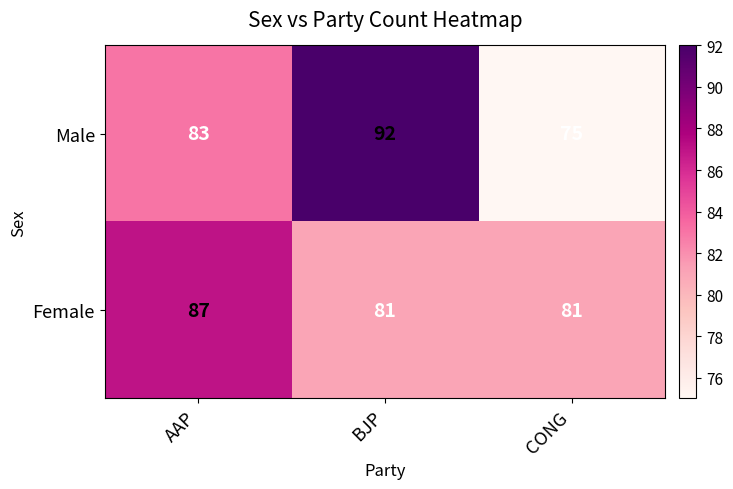

Which series changed the most between BJP and CONG?

Male